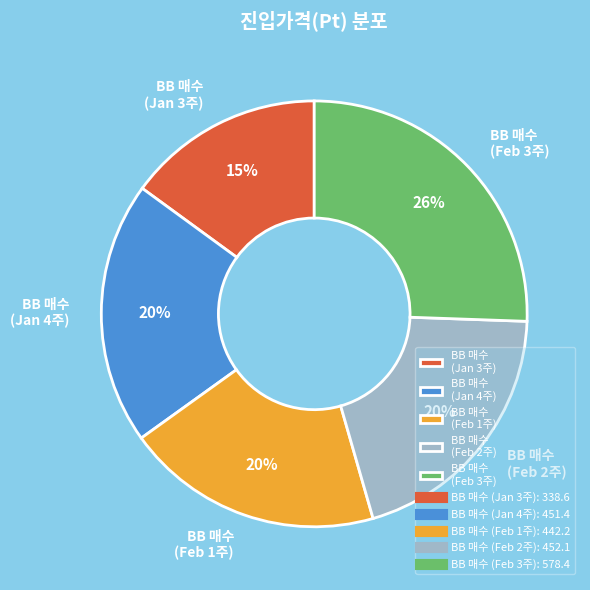

Do BB 매수 (Jan 4주) and BB 매수 (Feb 3주) together represent more than half of the pie?

No